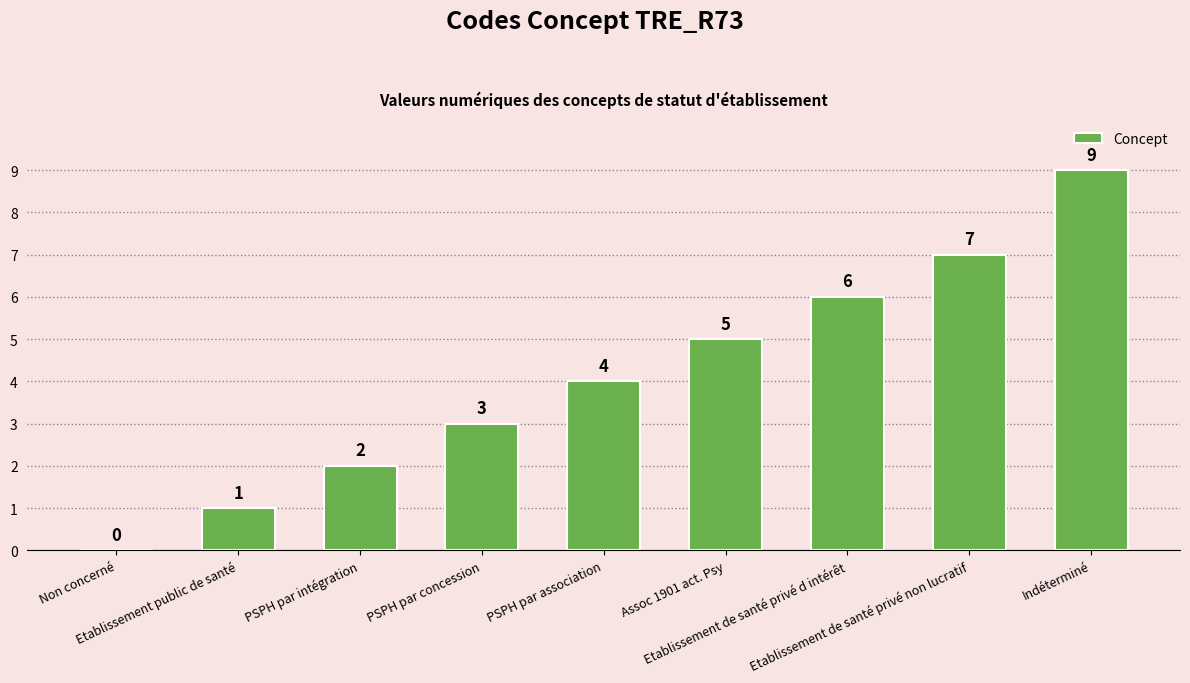

What is the sum of all values?

37